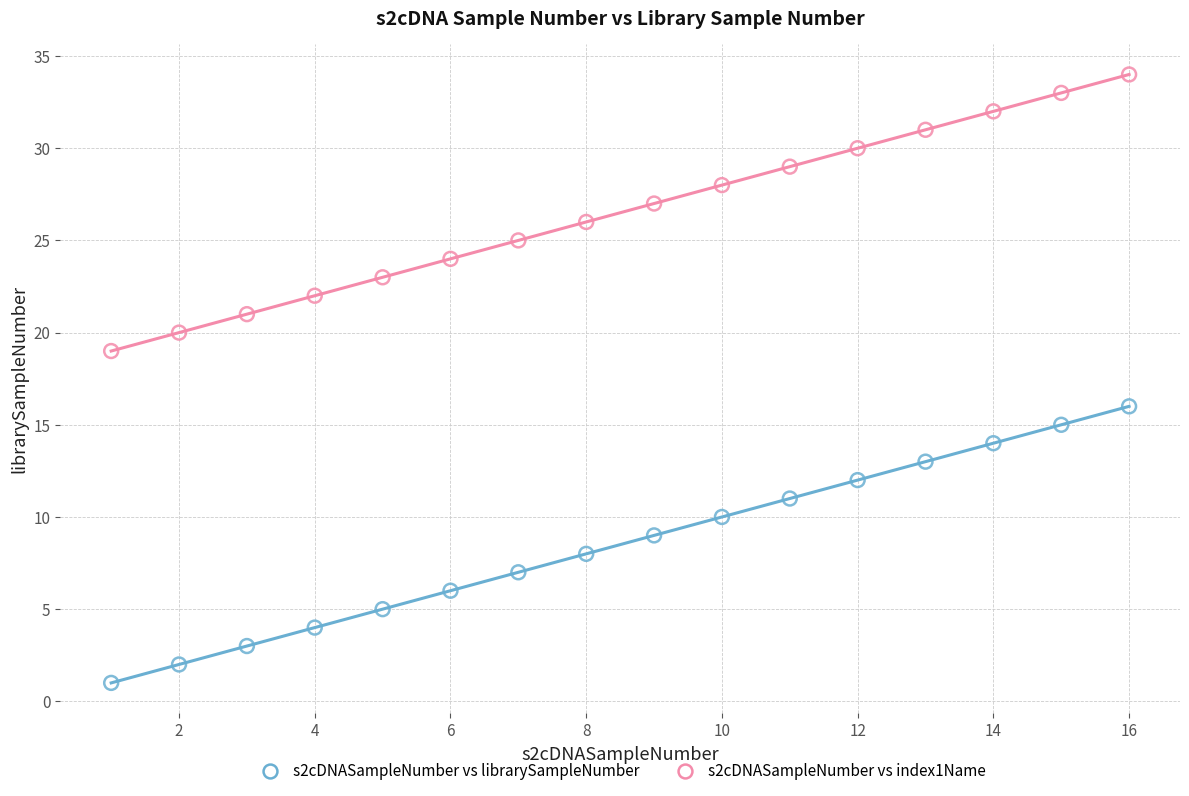

Which series contains the lowest Y value?

s2cDNASampleNumber vs librarySampleNumber